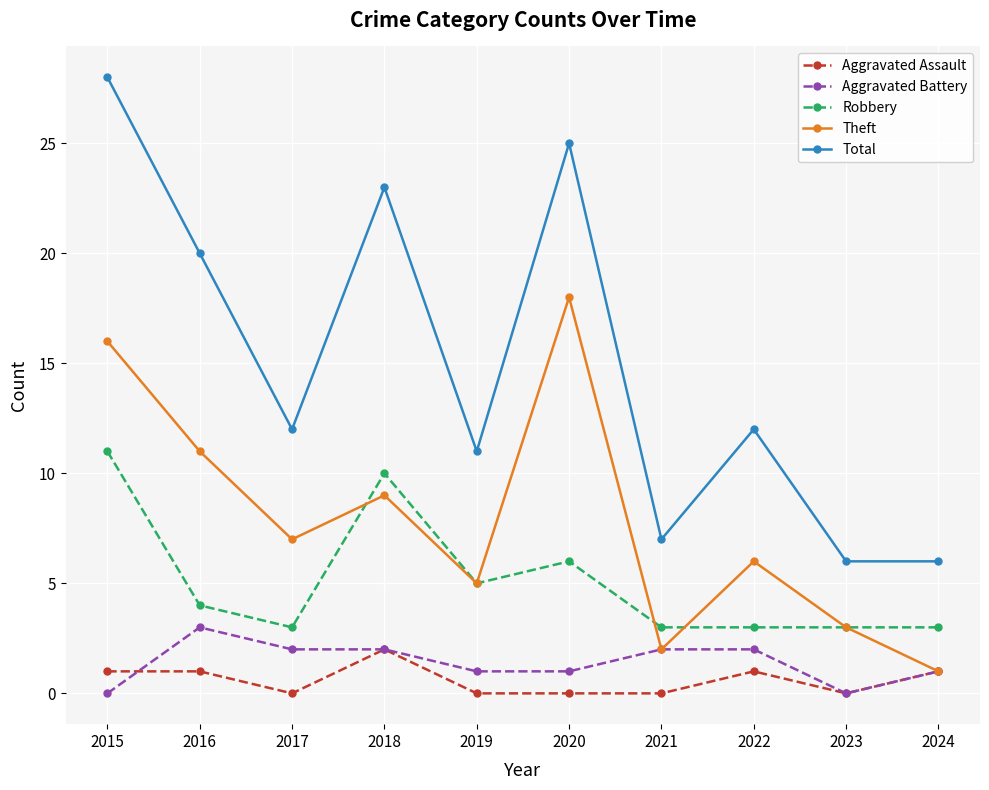

List the series in order of their peak value, lowest first.

Aggravated Assault, Aggravated Battery, Robbery, Theft, Total